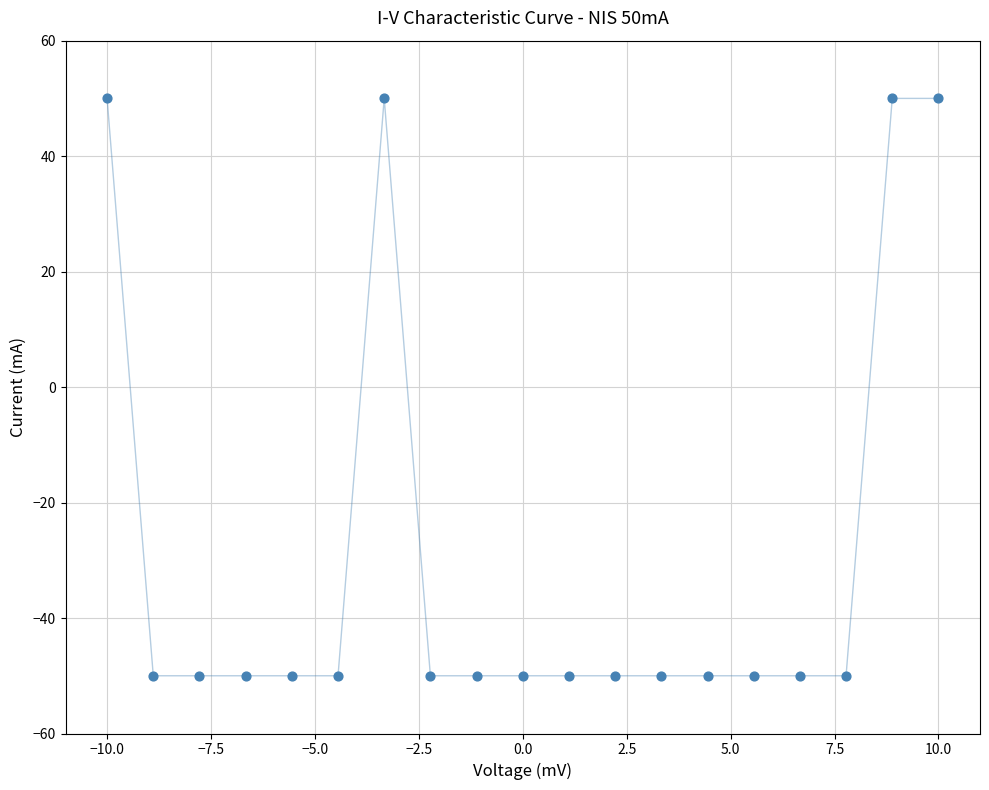

What is the range of Y values (max minus min)?

100